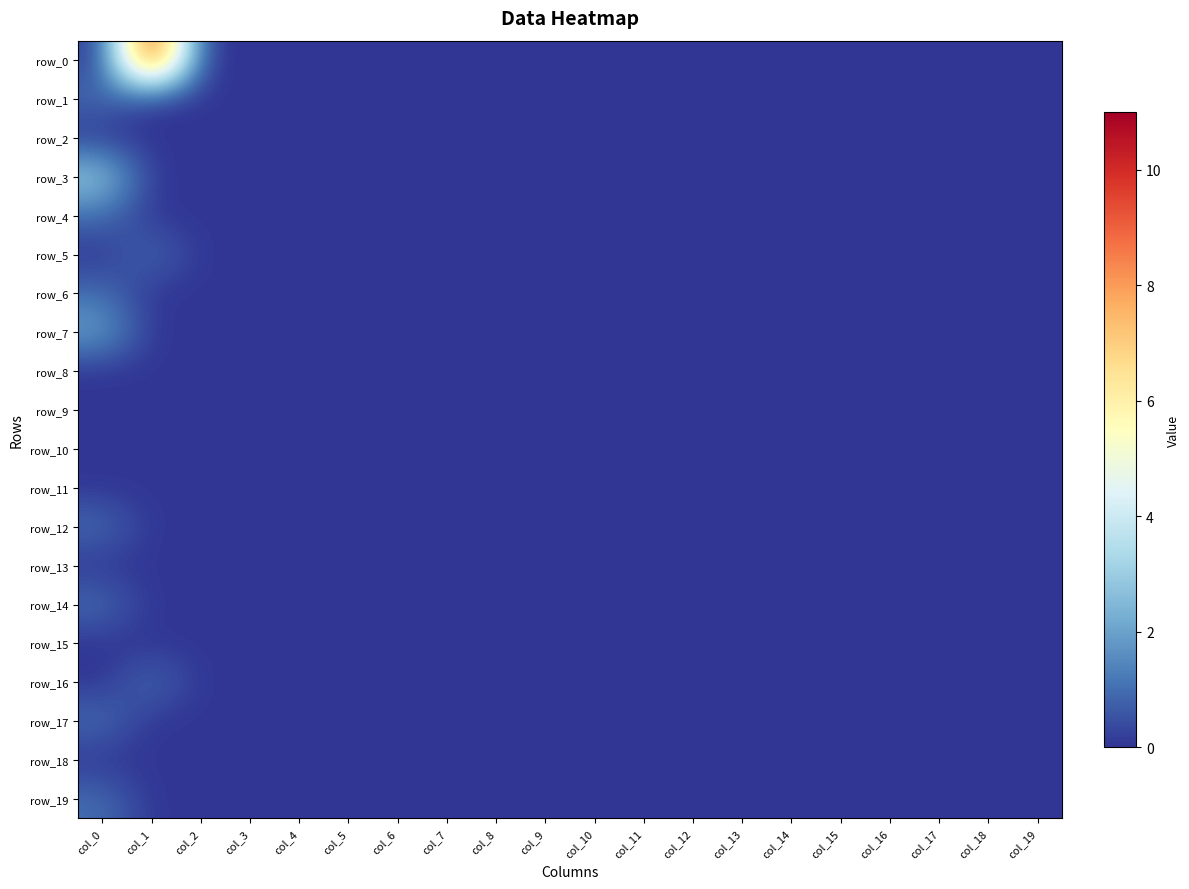

Reading left to right, list all the values displayed in this chart.

row_0: col_0=0	col_1=11	col_2=0	col_3=0	col_4=0	col_5=0	col_6=0	col_7=0	col_8=0	col_9=0	col_10=0	col_11=0	col_12=0	col_13=0	col_14=0	col_15=0	col_16=0	col_17=0	col_18=0	col_19=0
row_1: col_0=1	col_1=0	col_2=0	col_3=0	col_4=0	col_5=0	col_6=0	col_7=0	col_8=0	col_9=0	col_10=0	col_11=0	col_12=0	col_13=0	col_14=0	col_15=0	col_16=0	col_17=0	col_18=0	col_19=0
row_2: col_0=0	col_1=0	col_2=0	col_3=0	col_4=0	col_5=0	col_6=0	col_7=0	col_8=0	col_9=0	col_10=0	col_11=0	col_12=0	col_13=0	col_14=0	col_15=0	col_16=0	col_17=0	col_18=0	col_19=0
row_3: col_0=3	col_1=0	col_2=0	col_3=0	col_4=0	col_5=0	col_6=0	col_7=0	col_8=0	col_9=0	col_10=0	col_11=0	col_12=0	col_13=0	col_14=0	col_15=0	col_16=0	col_17=0	col_18=0	col_19=0
row_4: col_0=1	col_1=0	col_2=0	col_3=0	col_4=0	col_5=0	col_6=0	col_7=0	col_8=0	col_9=0	col_10=0	col_11=0	col_12=0	col_13=0	col_14=0	col_15=0	col_16=0	col_17=0	col_18=0	col_19=0
row_5: col_0=0	col_1=1	col_2=0	col_3=0	col_4=0	col_5=0	col_6=0	col_7=0	col_8=0	col_9=0	col_10=0	col_11=0	col_12=0	col_13=0	col_14=0	col_15=0	col_16=0	col_17=0	col_18=0	col_19=0
row_6: col_0=1	col_1=0	col_2=0	col_3=0	col_4=0	col_5=0	col_6=0	col_7=0	col_8=0	col_9=0	col_10=0	col_11=0	col_12=0	col_13=0	col_14=0	col_15=0	col_16=0	col_17=0	col_18=0	col_19=0
row_7: col_0=2	col_1=0	col_2=0	col_3=0	col_4=0	col_5=0	col_6=0	col_7=0	col_8=0	col_9=0	col_10=0	col_11=0	col_12=0	col_13=0	col_14=0	col_15=0	col_16=0	col_17=0	col_18=0	col_19=0
row_8: col_0=0	col_1=0	col_2=0	col_3=0	col_4=0	col_5=0	col_6=0	col_7=0	col_8=0	col_9=0	col_10=0	col_11=0	col_12=0	col_13=0	col_14=0	col_15=0	col_16=0	col_17=0	col_18=0	col_19=0
row_9: col_0=0	col_1=0	col_2=0	col_3=0	col_4=0	col_5=0	col_6=0	col_7=0	col_8=0	col_9=0	col_10=0	col_11=0	col_12=0	col_13=0	col_14=0	col_15=0	col_16=0	col_17=0	col_18=0	col_19=0
row_10: col_0=0	col_1=0	col_2=0	col_3=0	col_4=0	col_5=0	col_6=0	col_7=0	col_8=0	col_9=0	col_10=0	col_11=0	col_12=0	col_13=0	col_14=0	col_15=0	col_16=0	col_17=0	col_18=0	col_19=0
row_11: col_0=0	col_1=0	col_2=0	col_3=0	col_4=0	col_5=0	col_6=0	col_7=0	col_8=0	col_9=0	col_10=0	col_11=0	col_12=0	col_13=0	col_14=0	col_15=0	col_16=0	col_17=0	col_18=0	col_19=0
row_12: col_0=1	col_1=0	col_2=0	col_3=0	col_4=0	col_5=0	col_6=0	col_7=0	col_8=0	col_9=0	col_10=0	col_11=0	col_12=0	col_13=0	col_14=0	col_15=0	col_16=0	col_17=0	col_18=0	col_19=0
row_13: col_0=0	col_1=0	col_2=0	col_3=0	col_4=0	col_5=0	col_6=0	col_7=0	col_8=0	col_9=0	col_10=0	col_11=0	col_12=0	col_13=0	col_14=0	col_15=0	col_16=0	col_17=0	col_18=0	col_19=0
row_14: col_0=1	col_1=0	col_2=0	col_3=0	col_4=0	col_5=0	col_6=0	col_7=0	col_8=0	col_9=0	col_10=0	col_11=0	col_12=0	col_13=0	col_14=0	col_15=0	col_16=0	col_17=0	col_18=0	col_19=0
row_15: col_0=0	col_1=0	col_2=0	col_3=0	col_4=0	col_5=0	col_6=0	col_7=0	col_8=0	col_9=0	col_10=0	col_11=0	col_12=0	col_13=0	col_14=0	col_15=0	col_16=0	col_17=0	col_18=0	col_19=0
row_16: col_0=0	col_1=1	col_2=0	col_3=0	col_4=0	col_5=0	col_6=0	col_7=0	col_8=0	col_9=0	col_10=0	col_11=0	col_12=0	col_13=0	col_14=0	col_15=0	col_16=0	col_17=0	col_18=0	col_19=0
row_17: col_0=1	col_1=0	col_2=0	col_3=0	col_4=0	col_5=0	col_6=0	col_7=0	col_8=0	col_9=0	col_10=0	col_11=0	col_12=0	col_13=0	col_14=0	col_15=0	col_16=0	col_17=0	col_18=0	col_19=0
row_18: col_0=0	col_1=0	col_2=0	col_3=0	col_4=0	col_5=0	col_6=0	col_7=0	col_8=0	col_9=0	col_10=0	col_11=0	col_12=0	col_13=0	col_14=0	col_15=0	col_16=0	col_17=0	col_18=0	col_19=0
row_19: col_0=1	col_1=0	col_2=0	col_3=0	col_4=0	col_5=0	col_6=0	col_7=0	col_8=0	col_9=0	col_10=0	col_11=0	col_12=0	col_13=0	col_14=0	col_15=0	col_16=0	col_17=0	col_18=0	col_19=0